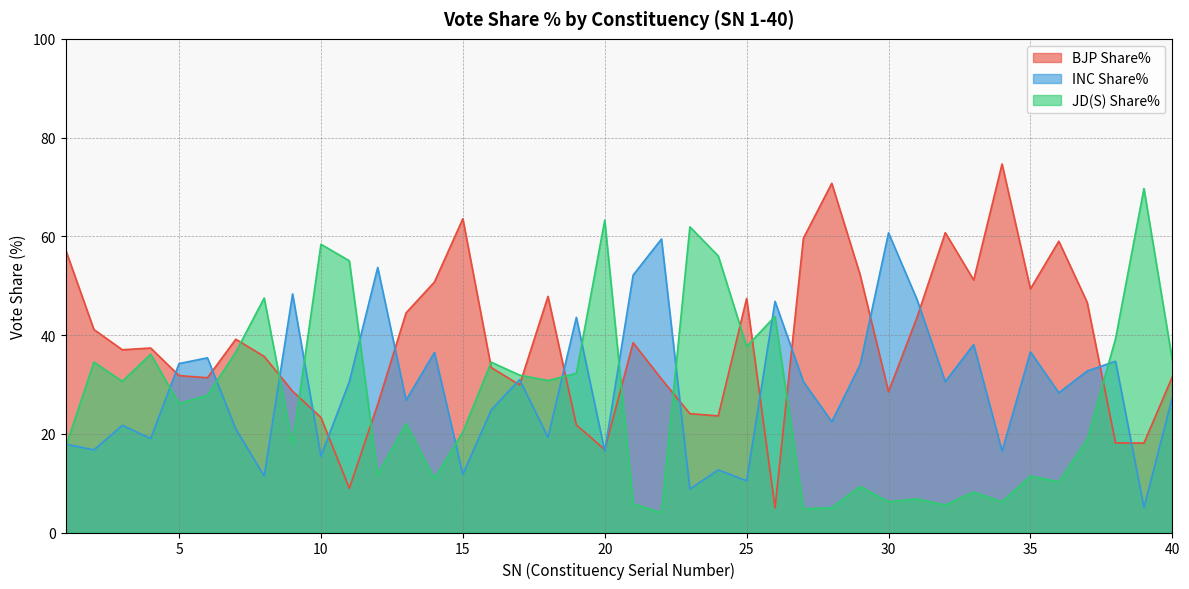

What is the lowest value of the BJP Share% series?

5.0